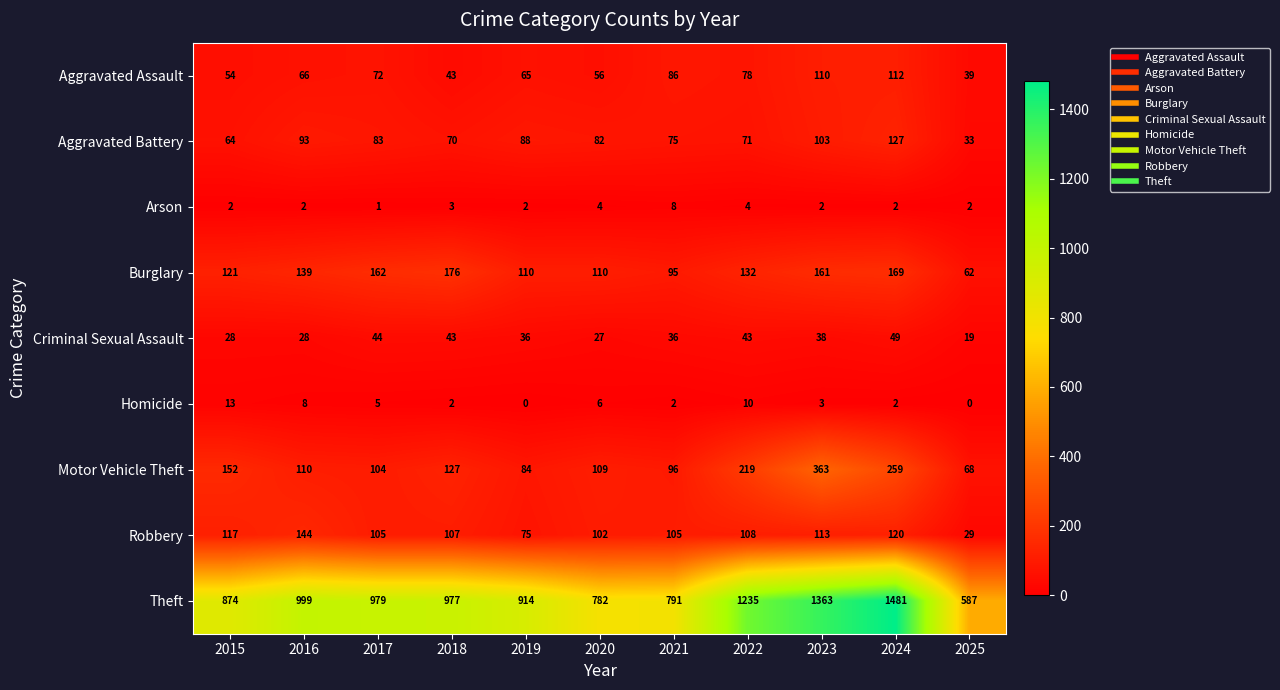

How many Arson values are between 2 and 4?

9